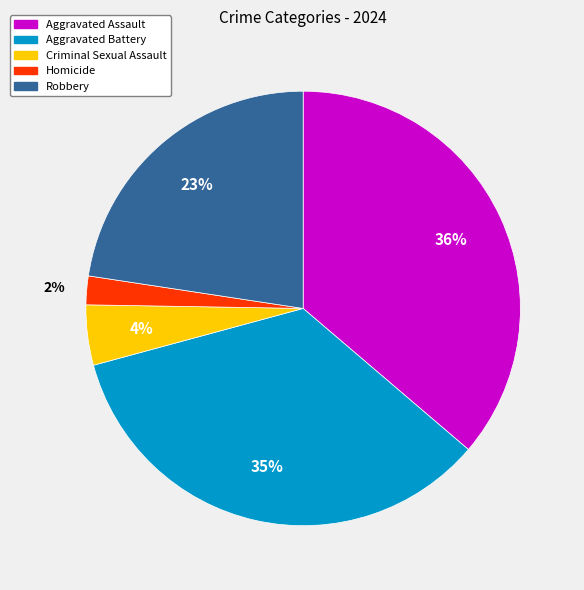

Which slice is the largest?

Aggravated Assault